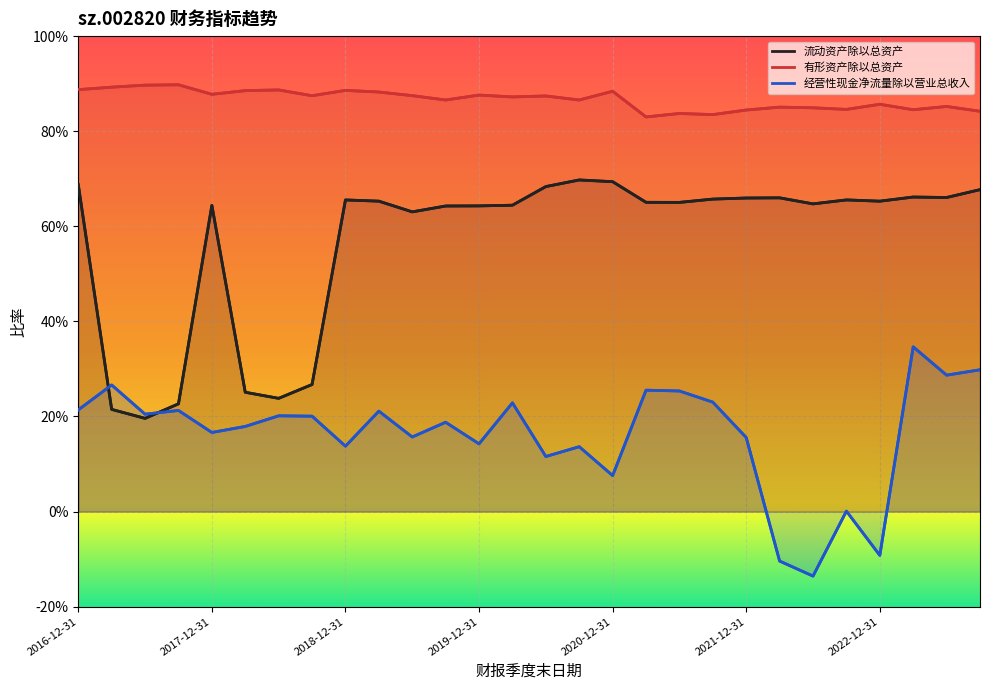

The 流动资产除以总资产 series shows 0.3 at 2021-03-31. True or false?

False